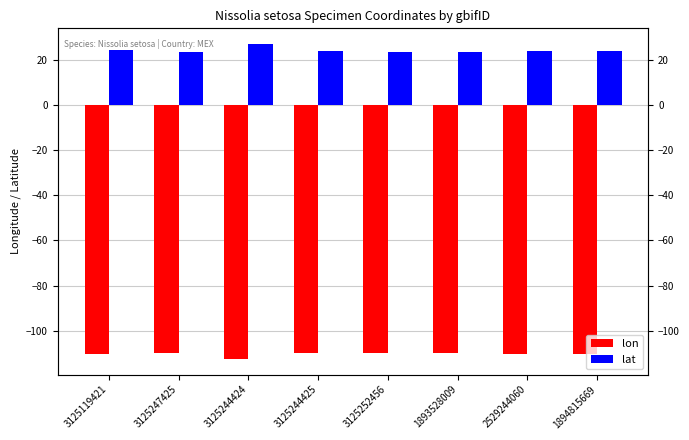

Which category has the lowest value in the lon series?

3125244424